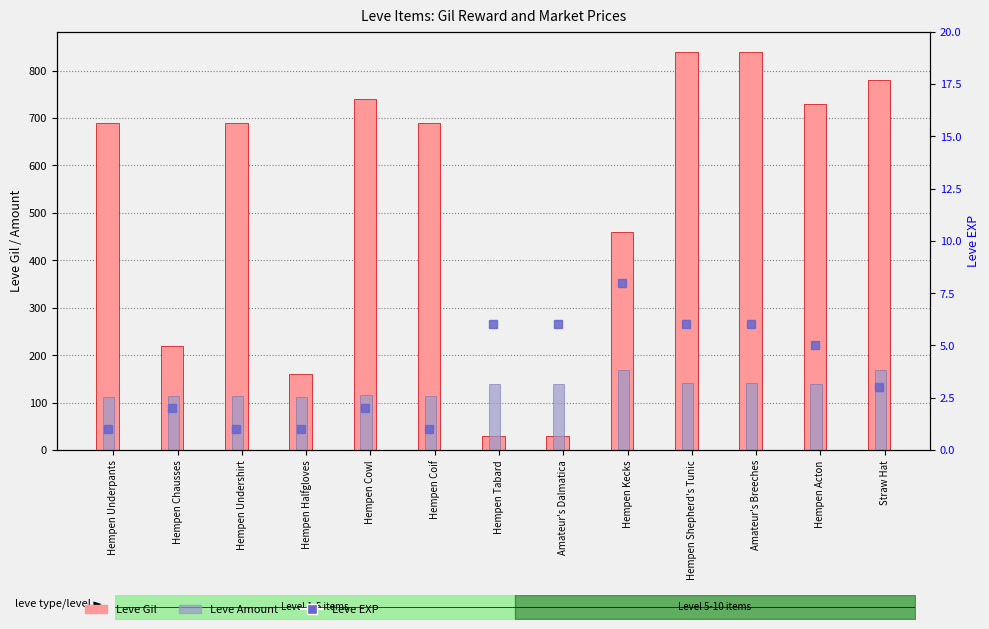

Rank the series by their maximum value, from highest to lowest.

Leve Gil, Leve Amount, Leve EXP